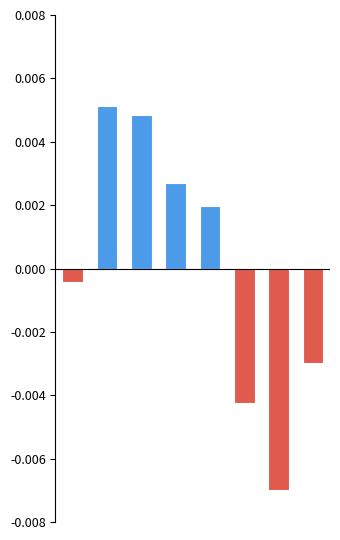

How many categories are shown in the chart?

8